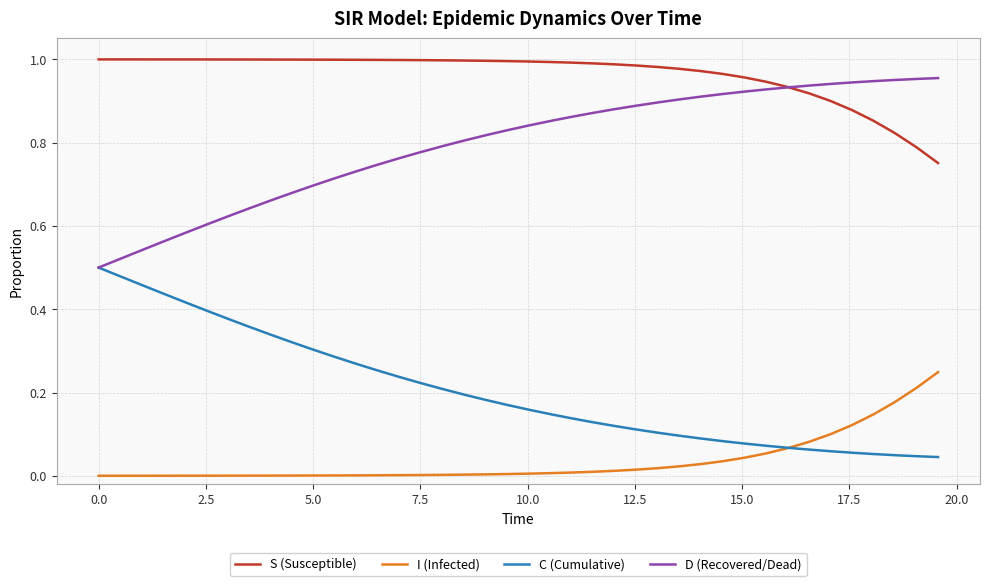

At how many categories does at least one series exceed 0?

40